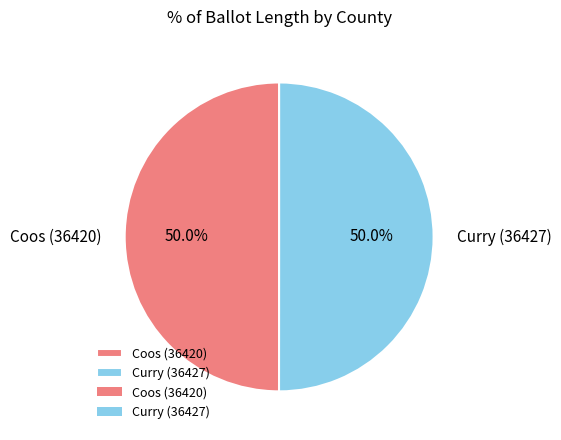

What percentage do Curry (36427) and Coos (36420) together represent?

100.0%